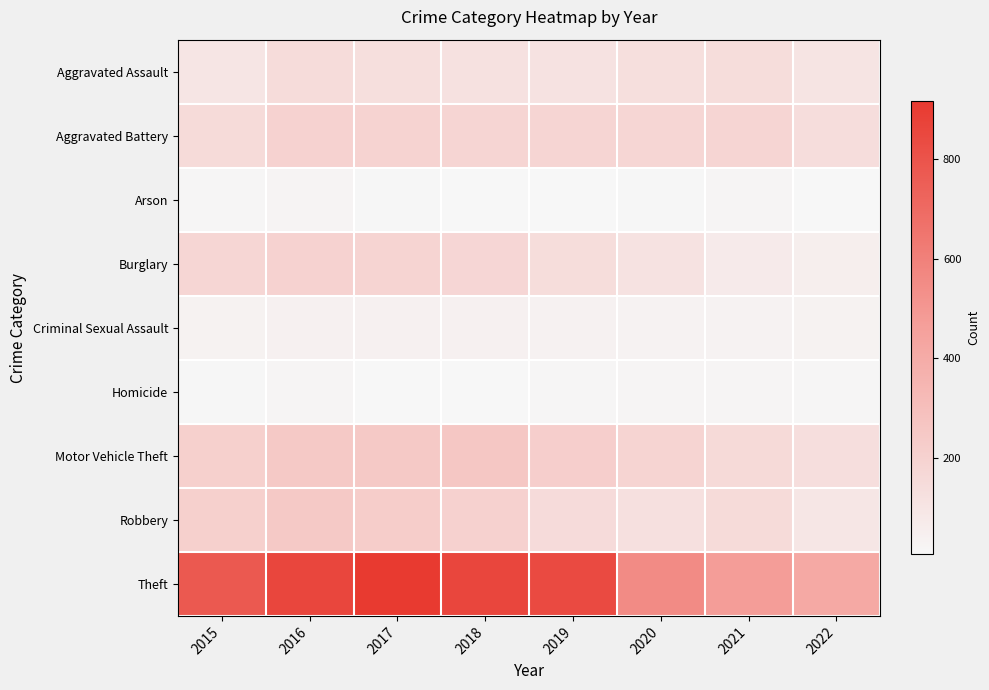

What is the spread (max minus min) of values at 2018?

848